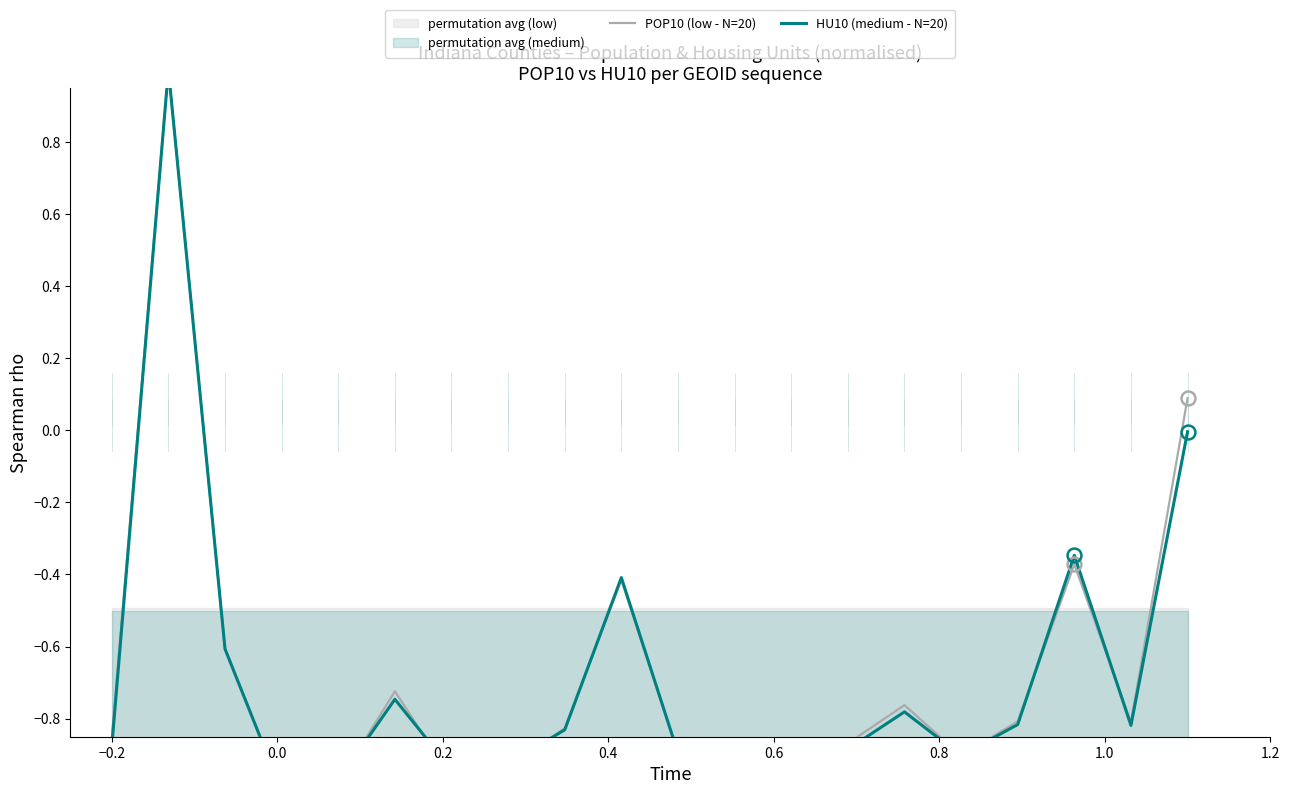

Between 0.2 and 1.2, which is larger?

1.2